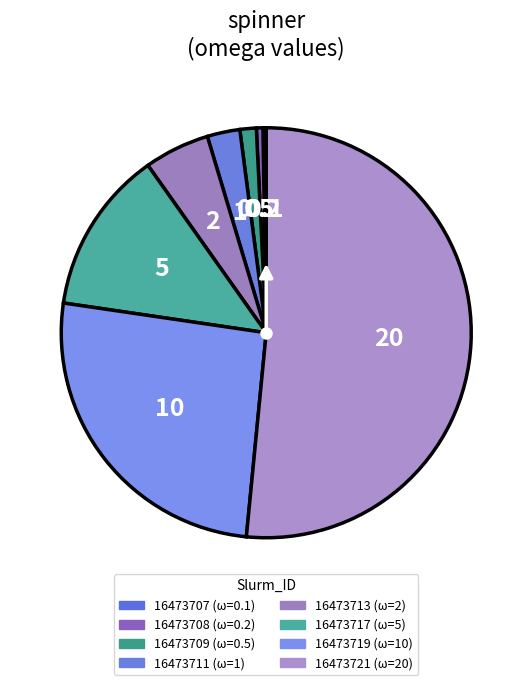

What portion of the pie excludes 16473721?

48.5%